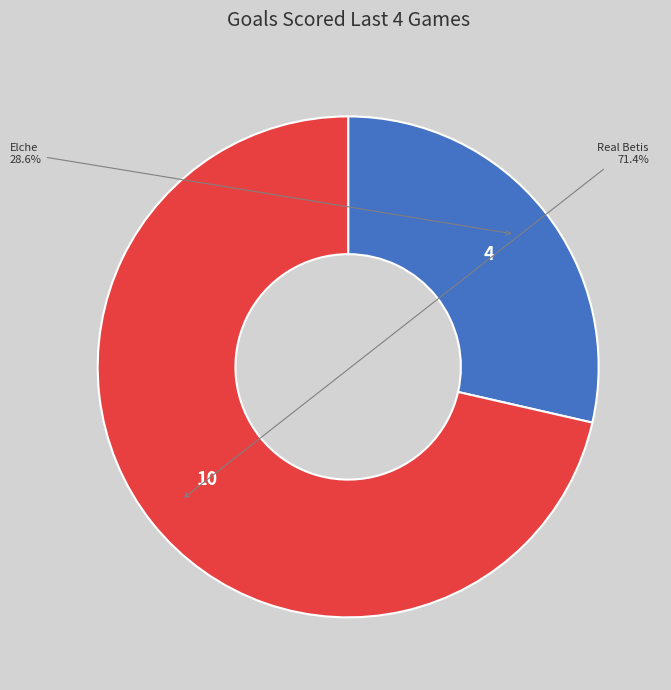

Does any single category account for the majority?

Yes